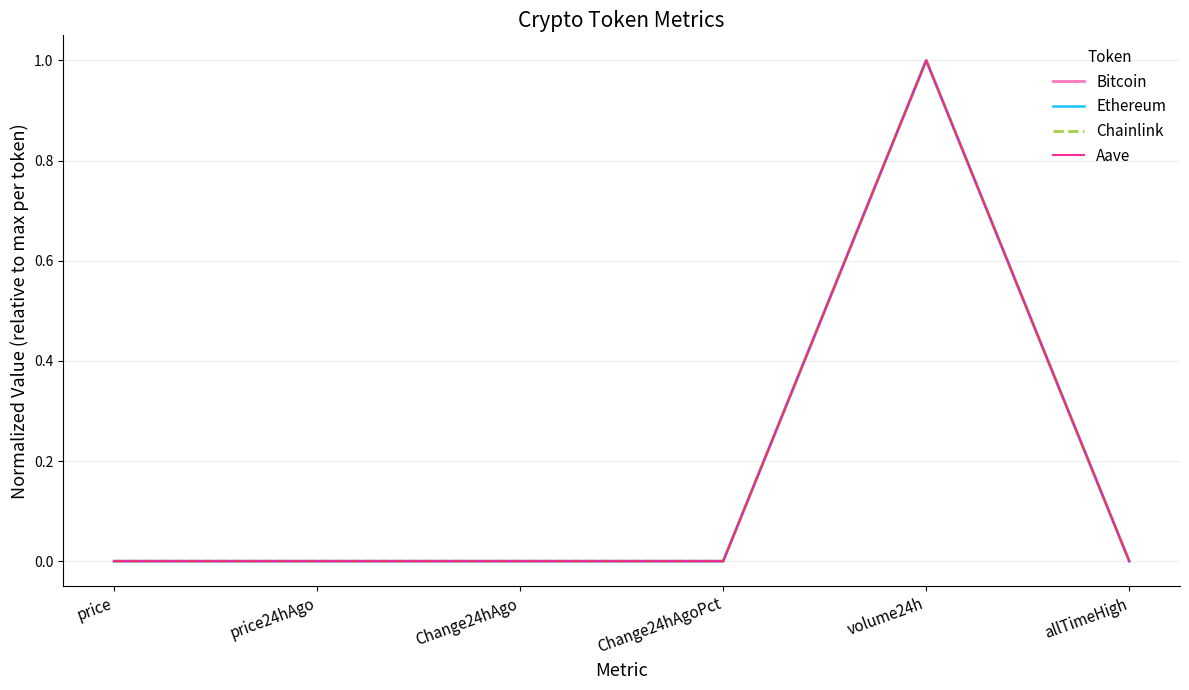

What is the greatest value displayed?

1.0